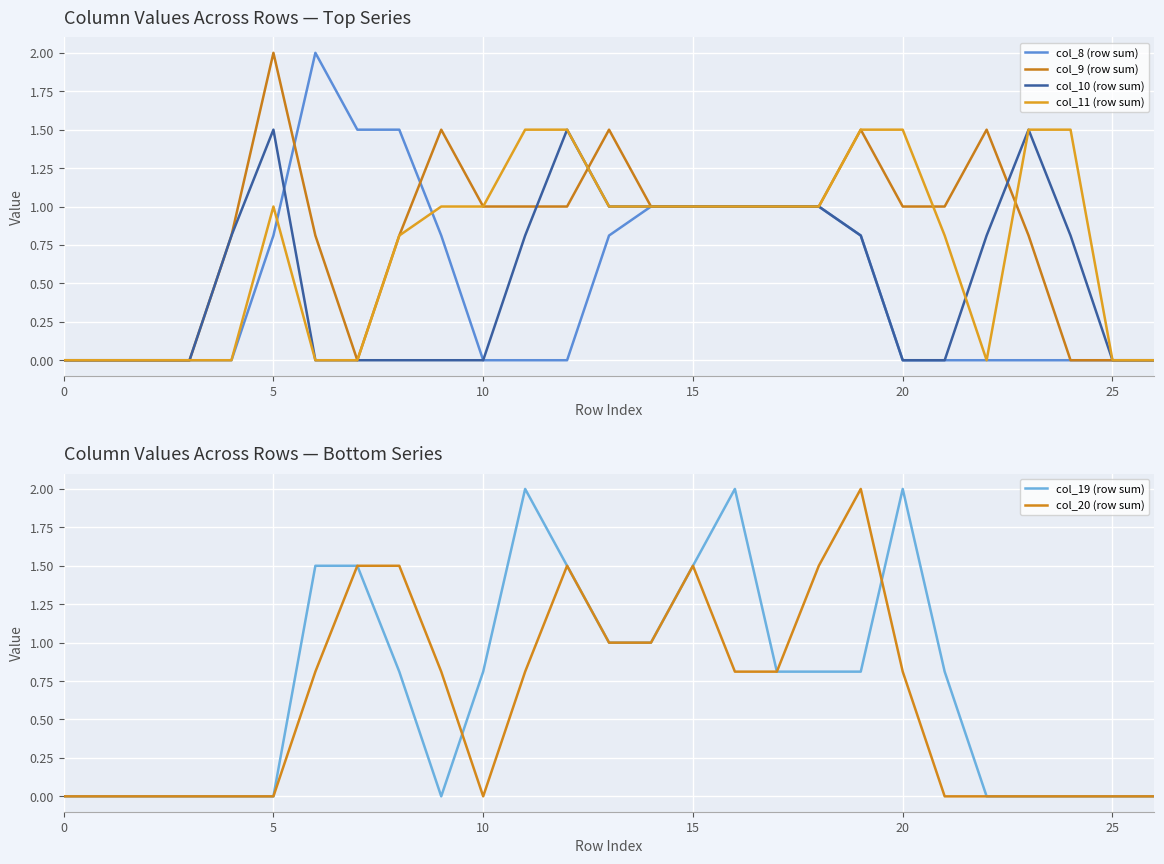

Rank the series at 13 from highest to lowest value.

col_9 (row sum), col_10 (row sum), col_11 (row sum), col_19 (row sum), col_20 (row sum), col_8 (row sum)